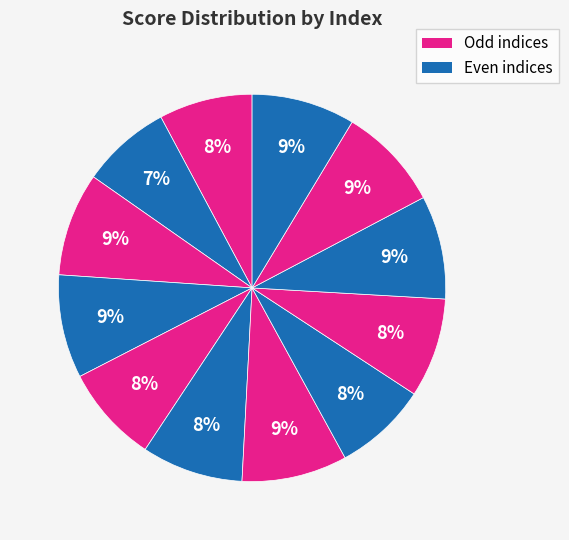

Count the number of slices in the pie.

12